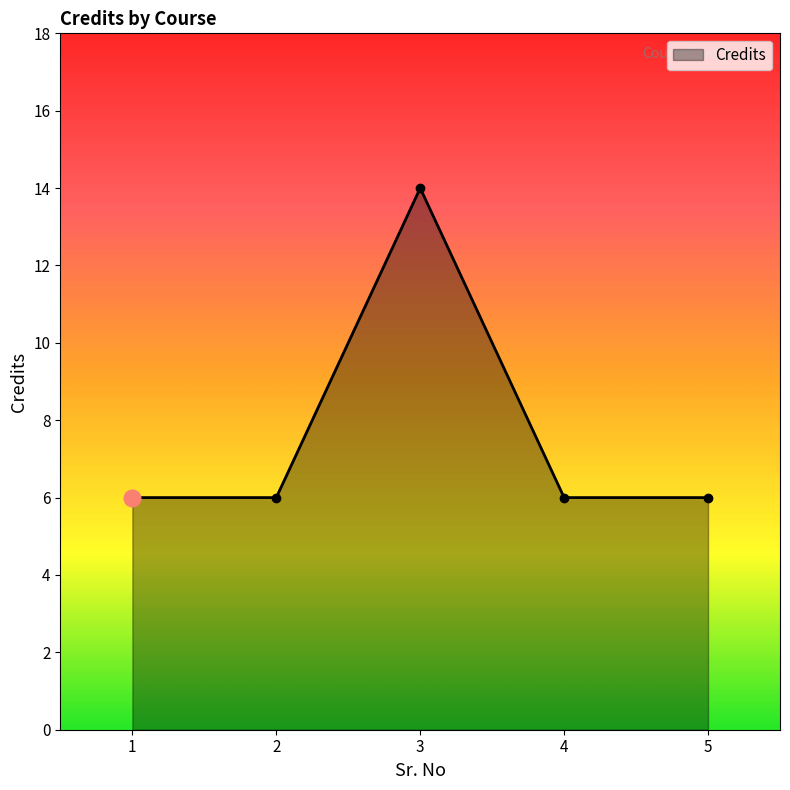

At which category does the chart reach its peak across all series?

3